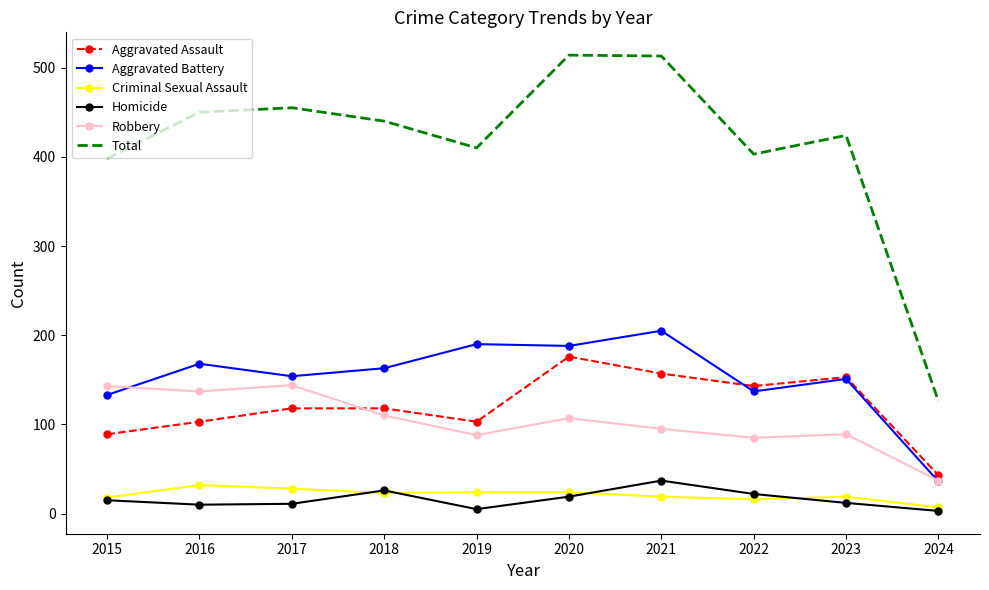

What is the approximate value of Criminal Sexual Assault at 2018, to the nearest 10?

20